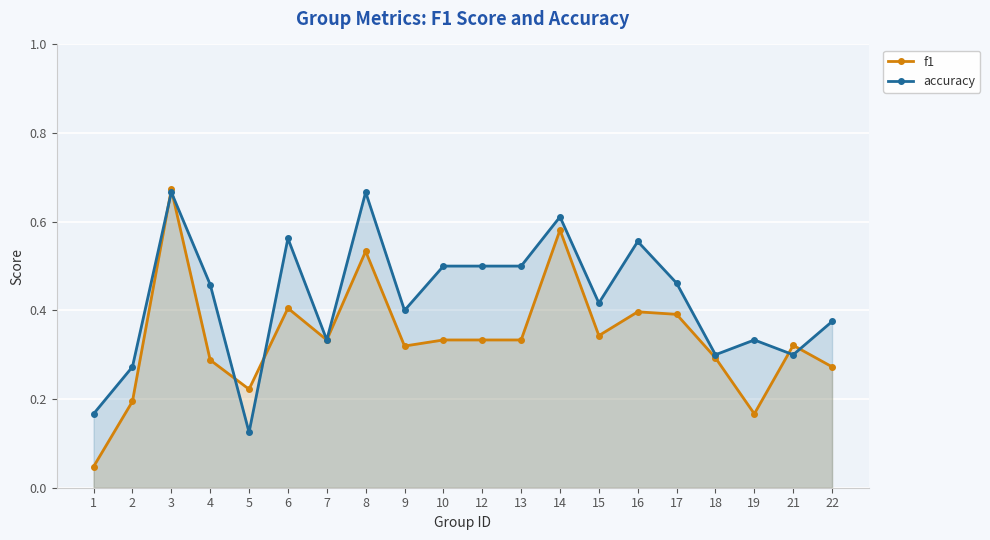

Which series has the widest spread of values?

f1